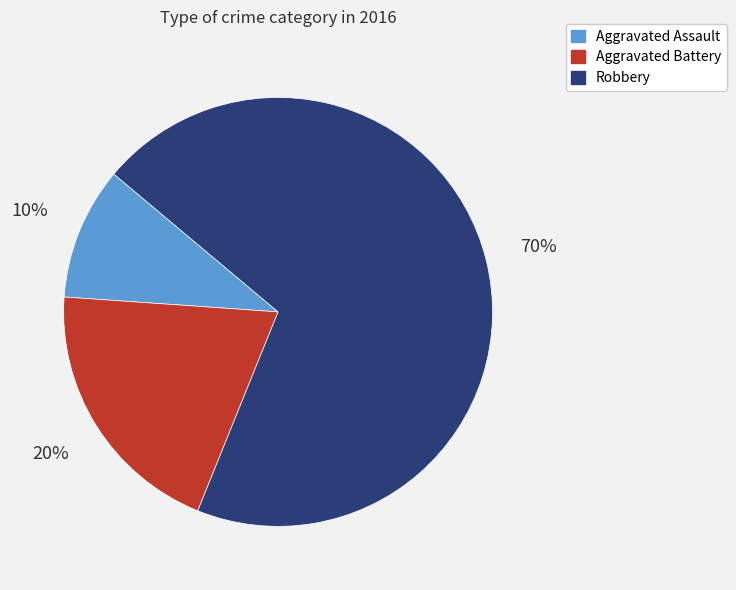

What percentage is the Aggravated Battery slice, to the nearest percent?

20%